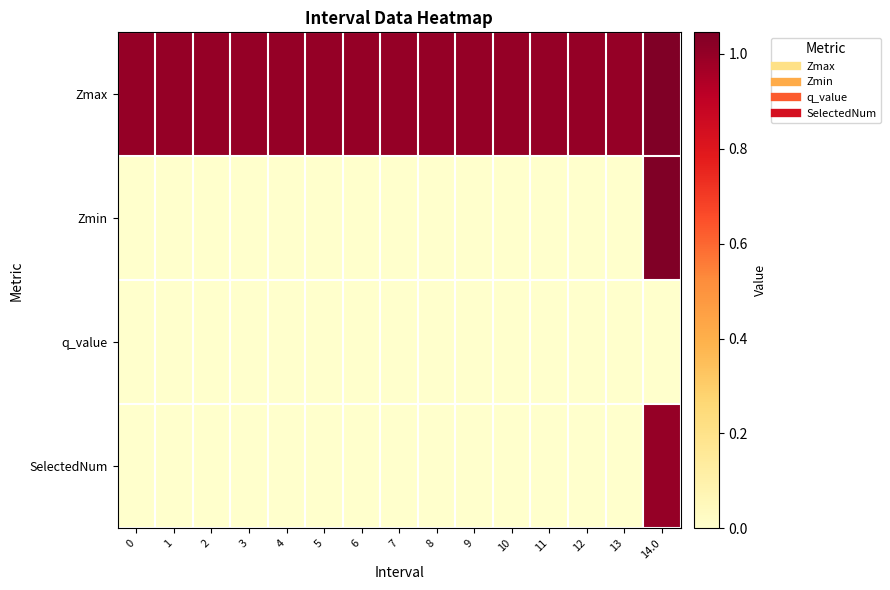

Which series has the widest spread of values?

Zmin